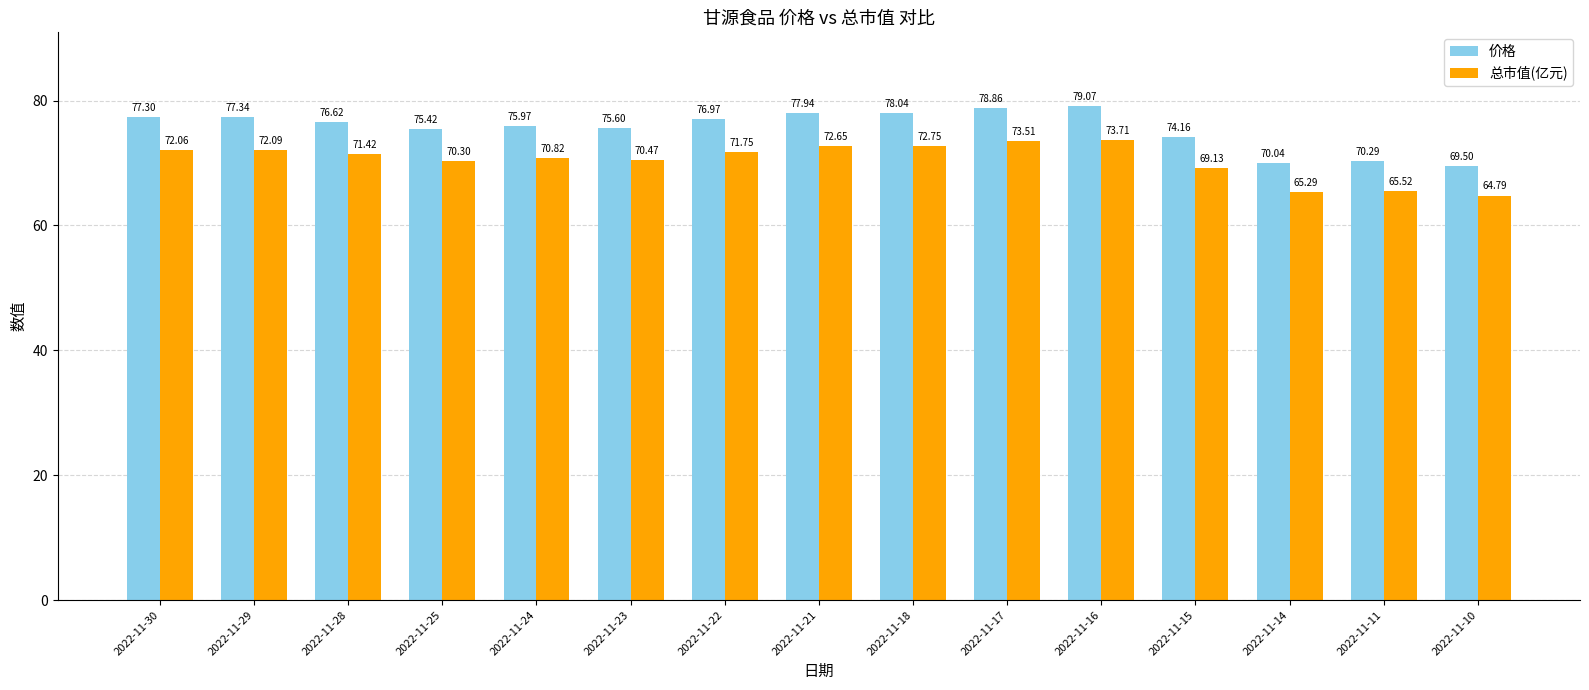

Reading left to right, what are all the values shown in this chart?

价格: 77.3	77.3	76.6	75.4	76.0	75.6	77.0	77.9	78.0	78.9	79.1	74.2	70.0	70.3	69.5
总市值(亿元): 72.1	72.1	71.4	70.3	70.8	70.5	71.8	72.7	72.8	73.5	73.7	69.1	65.3	65.5	64.8